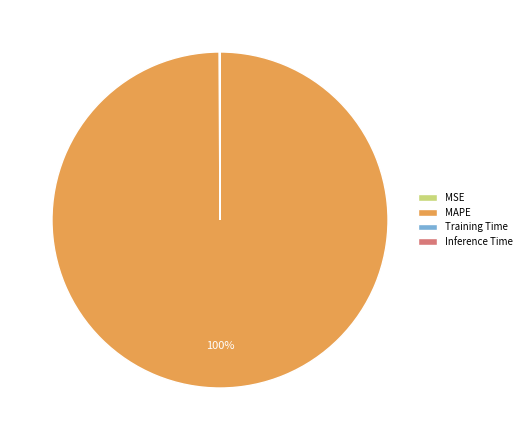

Is there a majority slice in this chart?

Yes